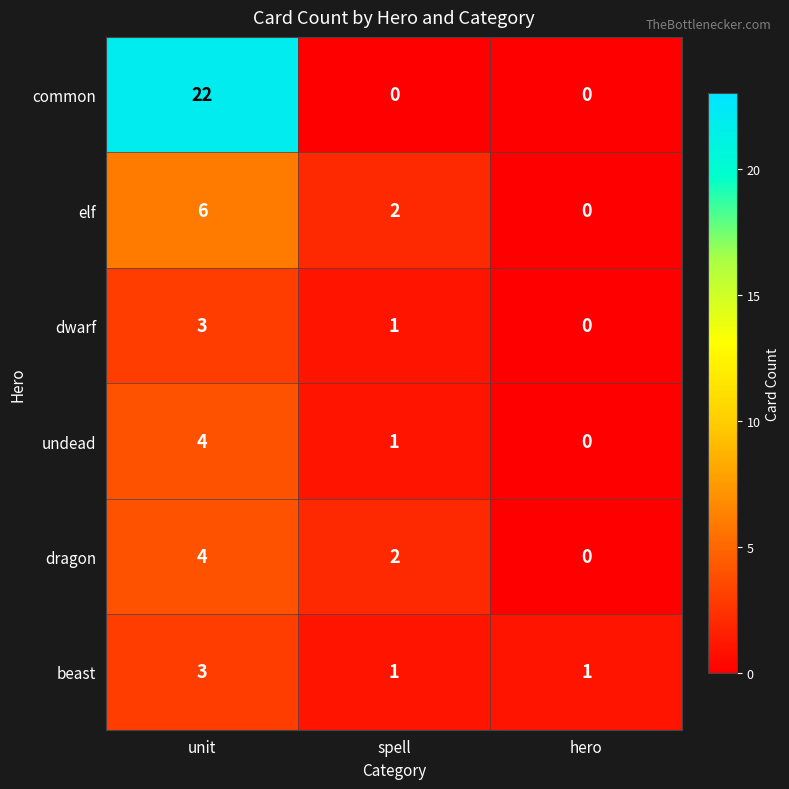

Rank the categories by dwarf value from highest to lowest.

unit, spell, hero